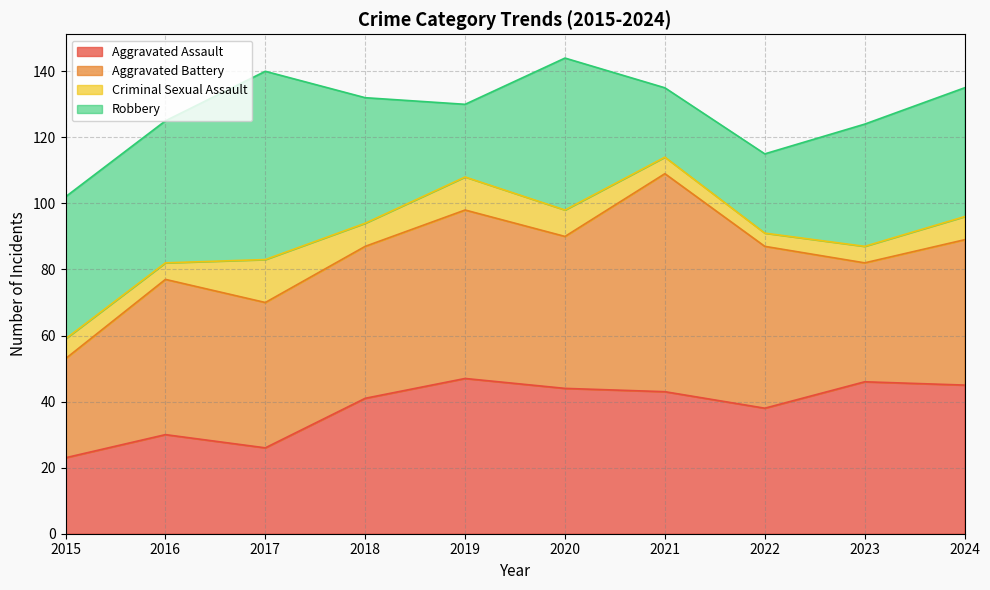

Where is the first local maximum for Aggravated Assault?

2016